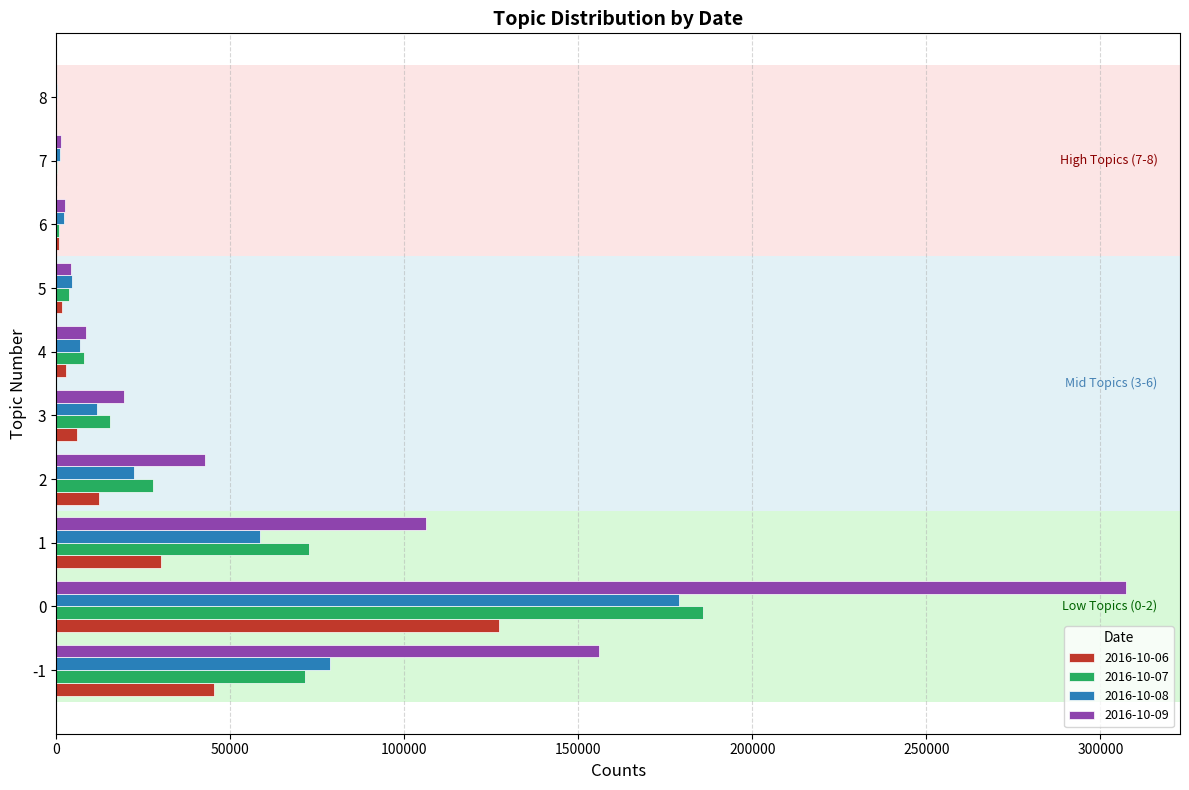

Which series has the largest total across all categories?

2016-10-09